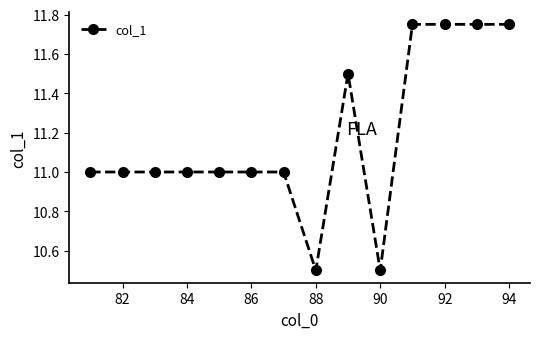

What is the average value?

11.2